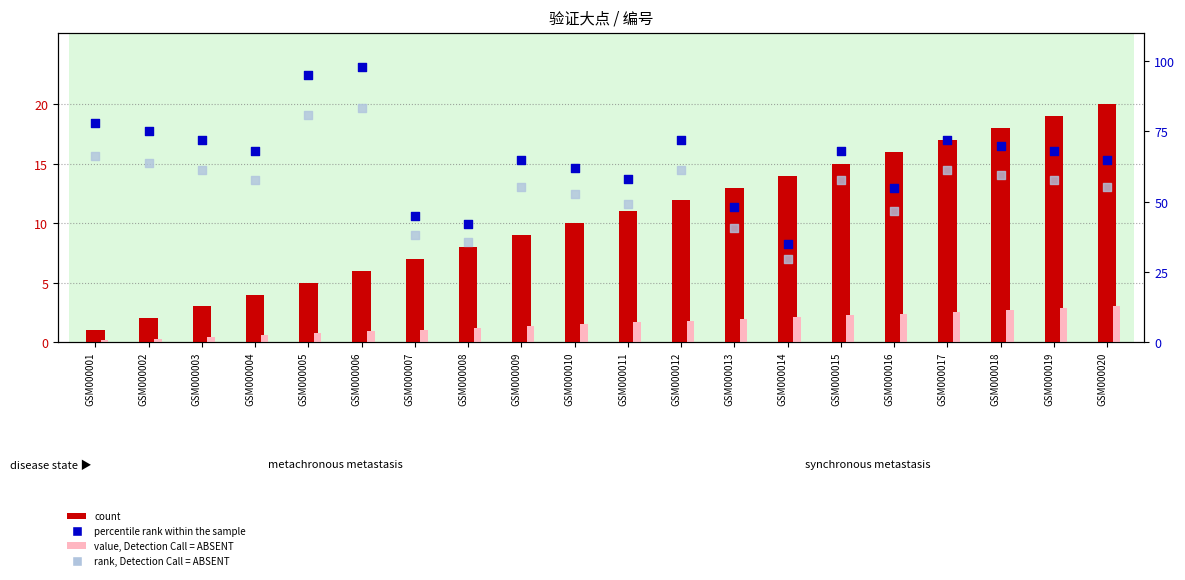

Which series has the largest total across all categories?

percentile rank within the sample